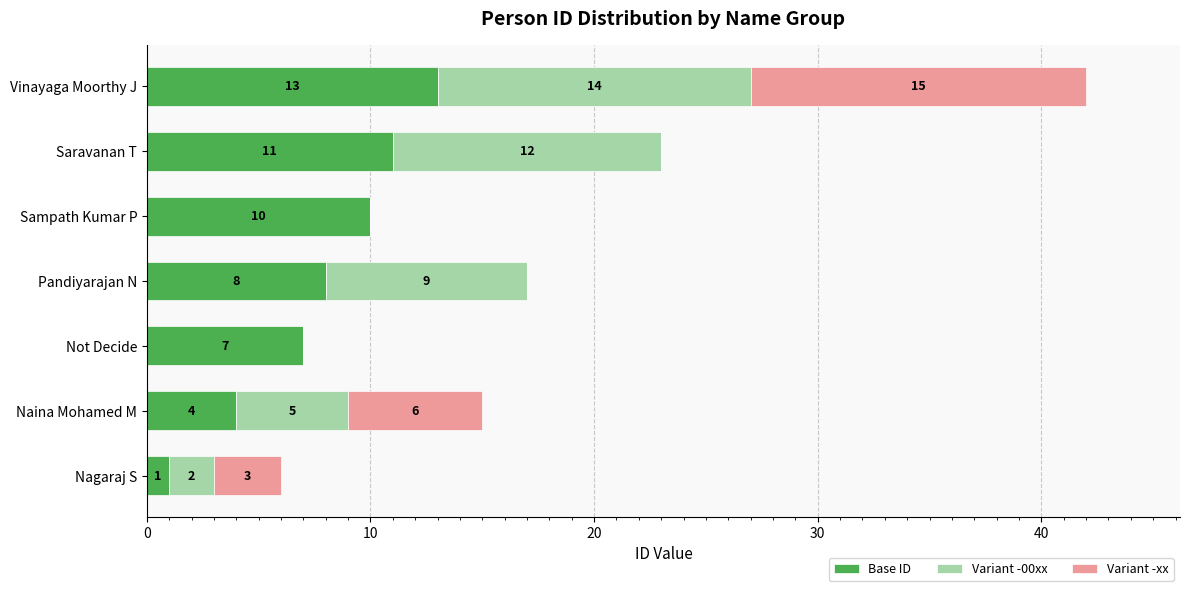

Count the number of categories in the chart.

7